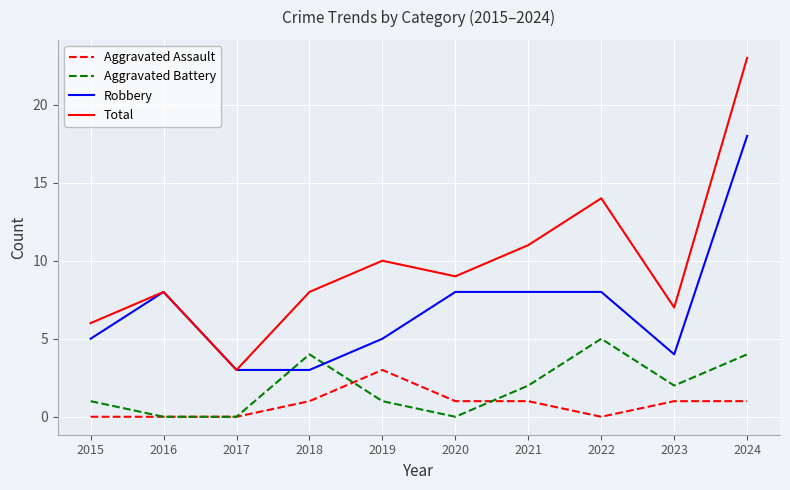

What is the maximum value for Robbery?

18